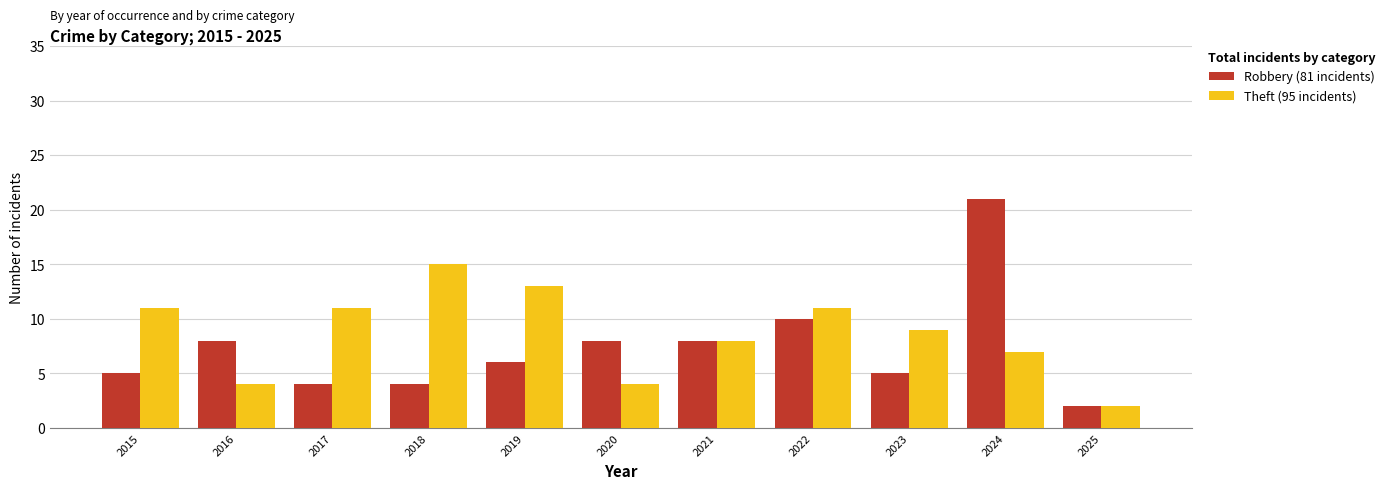

Which label corresponds to the smallest value in the chart?

2025